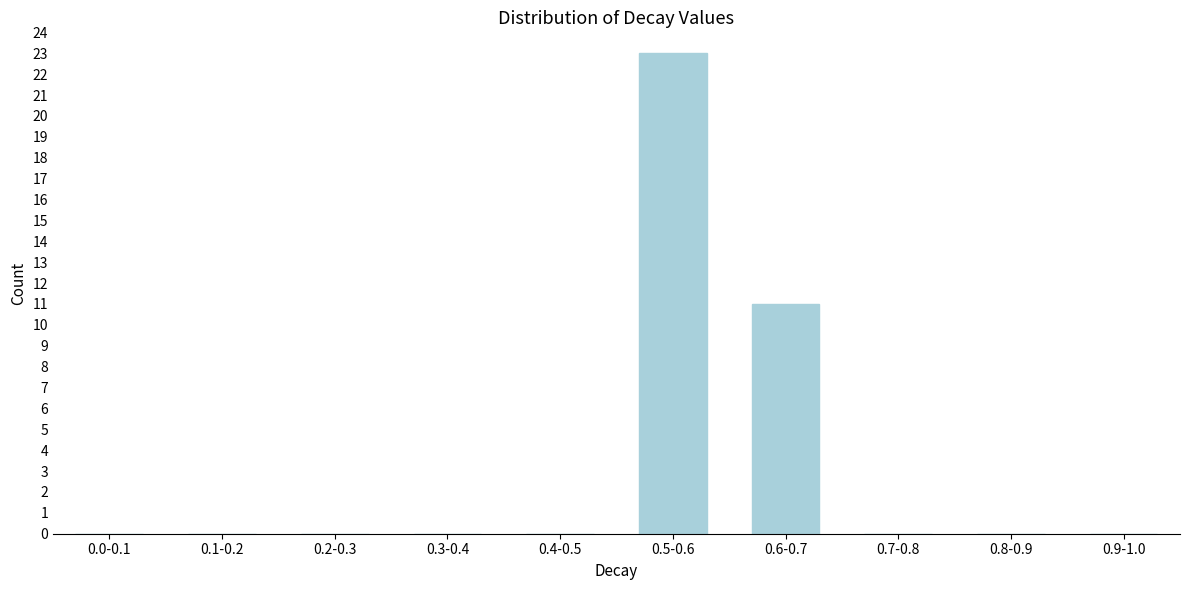

Reading left to right, what are all the values shown in this chart?

0.0-0.1=0	0.1-0.2=0	0.2-0.3=0	0.3-0.4=0	0.4-0.5=0	0.5-0.6=23	0.6-0.7=11	0.7-0.8=0	0.8-0.9=0	0.9-1.0=0